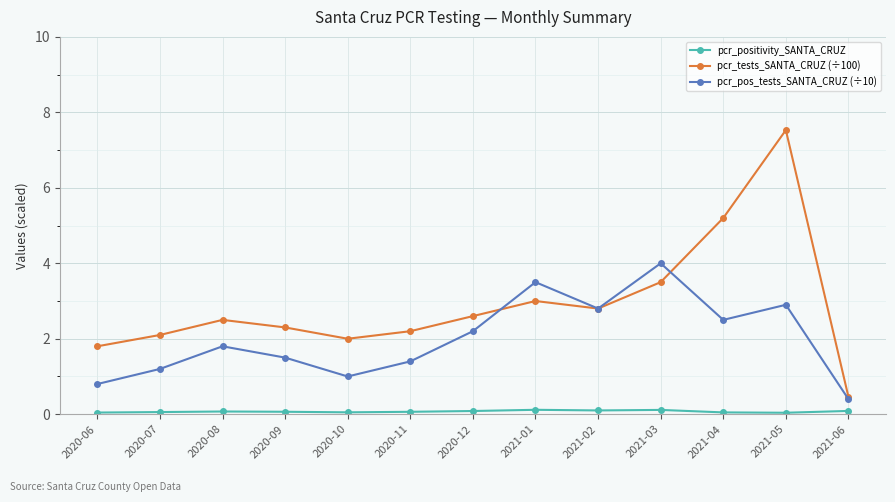

What is the average value of the pcr_tests_SANTA_CRUZ (÷100) series?

2.9